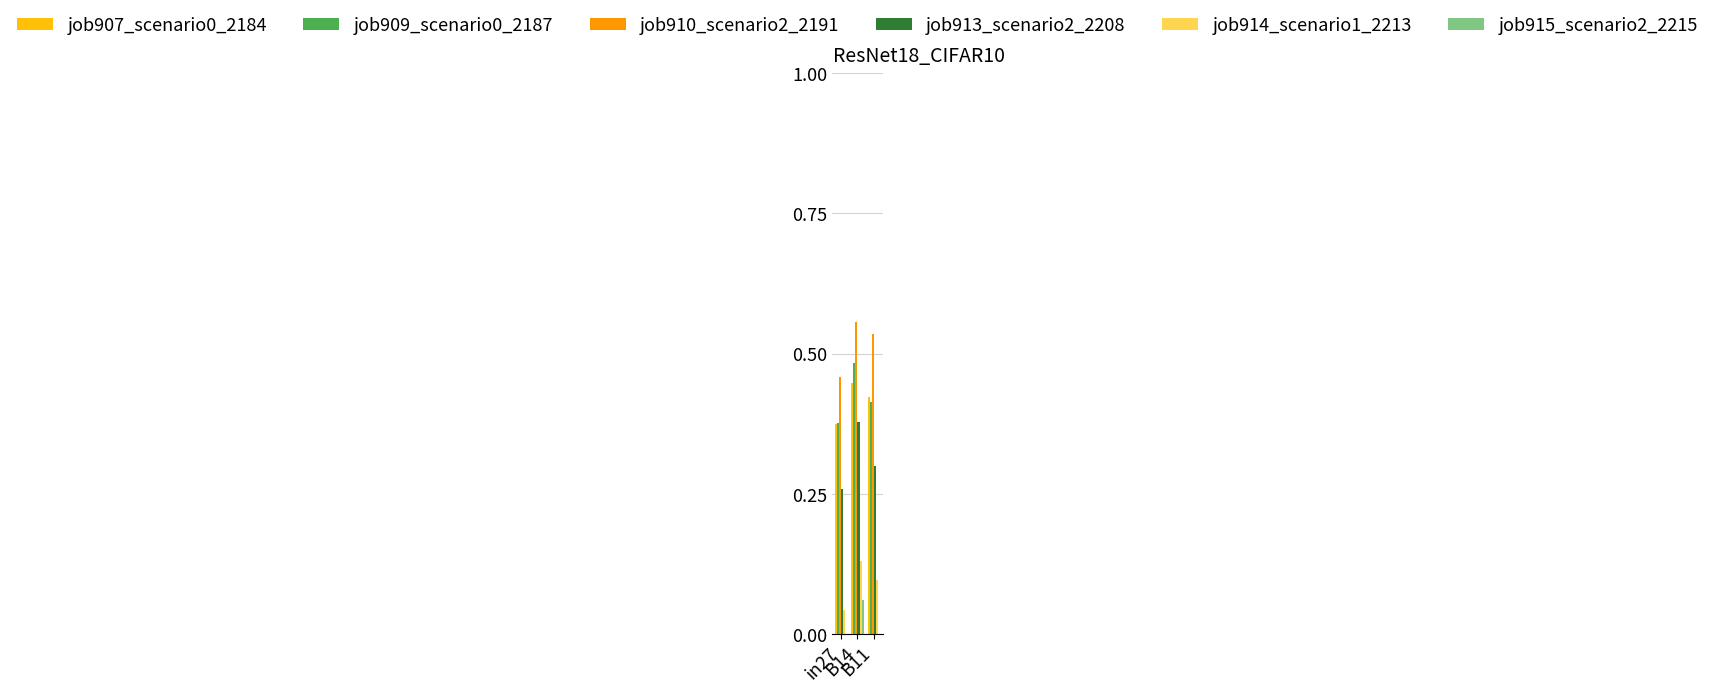

Which series has the largest total across all categories?

job910_scenario2_2191